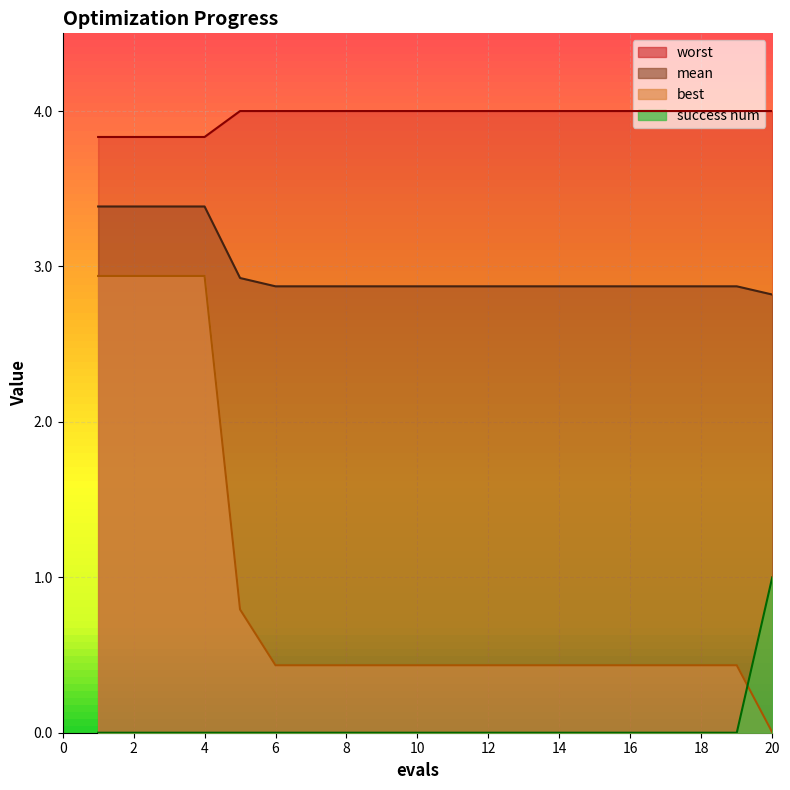

Reading right to left, what are all the values shown in this chart?

mean: 2.8	2.9	2.9	2.9	2.9	2.9	2.9	2.9	2.9	2.9	2.9	2.9	2.9	2.9	2.9	2.9	3.4	3.4	3.4	3.4
best: 0.0	0.4	0.4	0.4	0.4	0.4	0.4	0.4	0.4	0.4	0.4	0.4	0.4	0.4	0.4	0.8	2.9	2.9	2.9	2.9
worst: 4.0	4.0	4.0	4.0	4.0	4.0	4.0	4.0	4.0	4.0	4.0	4.0	4.0	4.0	4.0	4.0	3.8	3.8	3.8	3.8
success num: 1.0	0.0	0.0	0.0	0.0	0.0	0.0	0.0	0.0	0.0	0.0	0.0	0.0	0.0	0.0	0.0	0.0	0.0	0.0	0.0